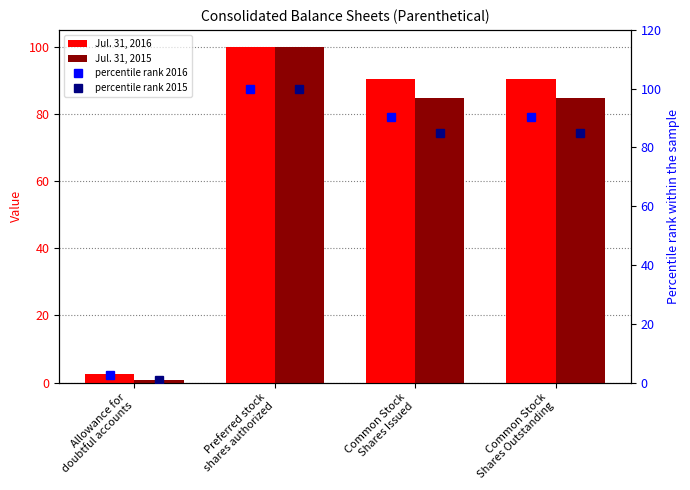

Reading left to right, extract all data points from this chart.

Jul. 31, 2016: 2.4	100.0	90.5	90.5
Jul. 31, 2015: 0.7	100.0	84.8	84.8
percentile rank 2016: 2.4	100.0	90.5	90.5
percentile rank 2015: 0.7	100.0	84.8	84.8